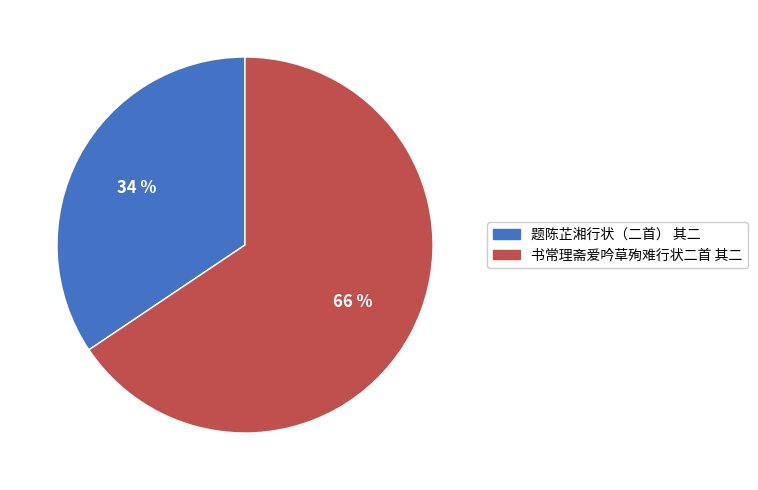

How many slices are in this pie chart?

2